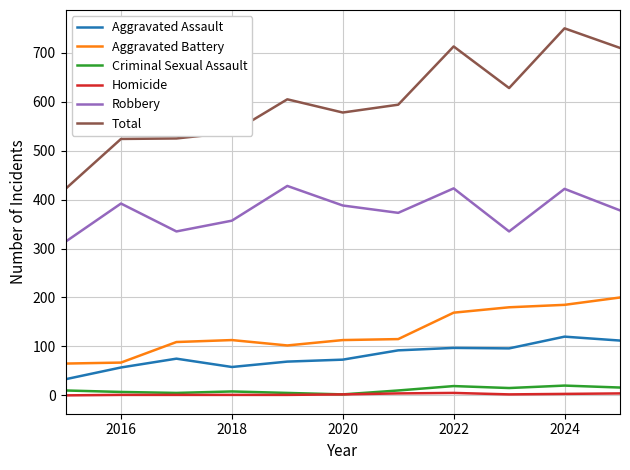

What is the greatest value displayed?

750